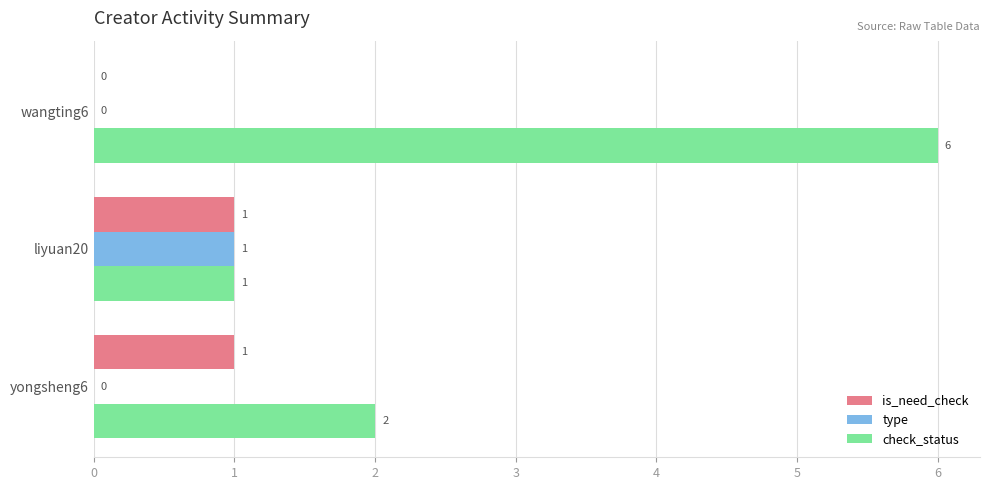

What is the greatest value displayed?

6